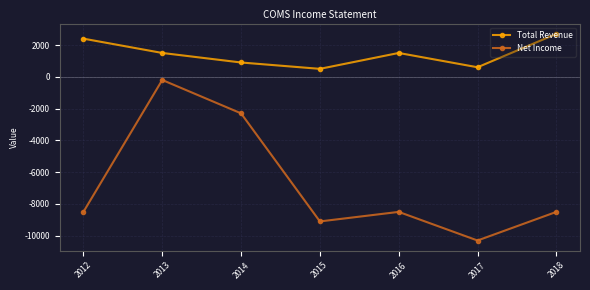

True or false: Net Income and Total Revenue intersect in this chart.

False